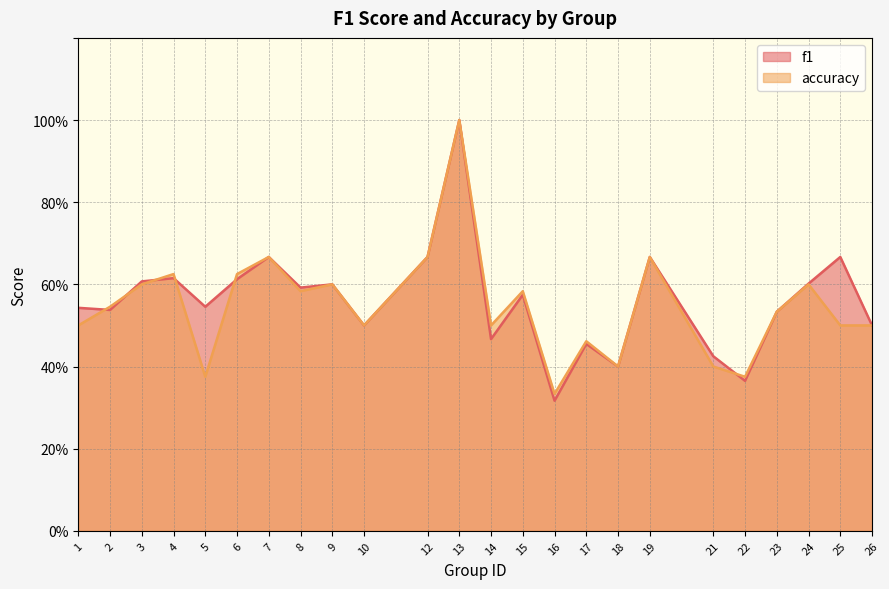

How many series are shown in this chart?

2